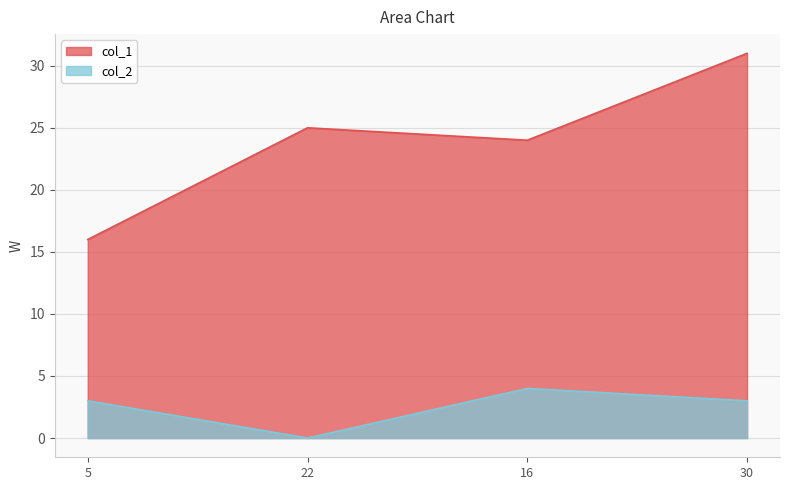

List the series in order of their overall mean, highest first.

col_1, col_2